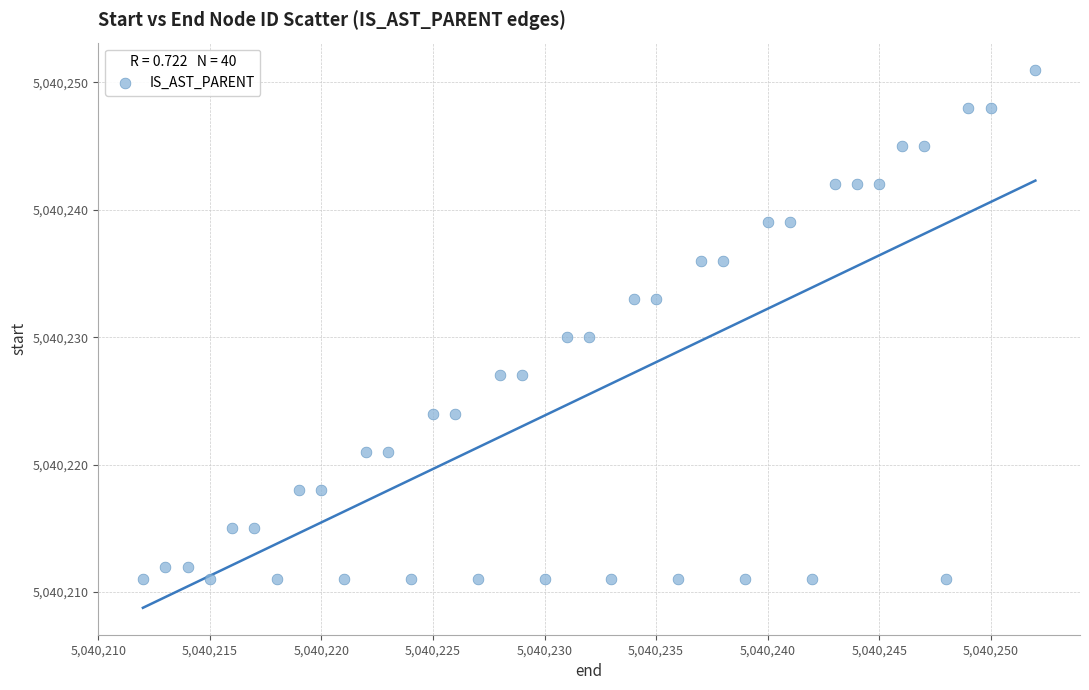

What is the range of Y values (max minus min)?

40